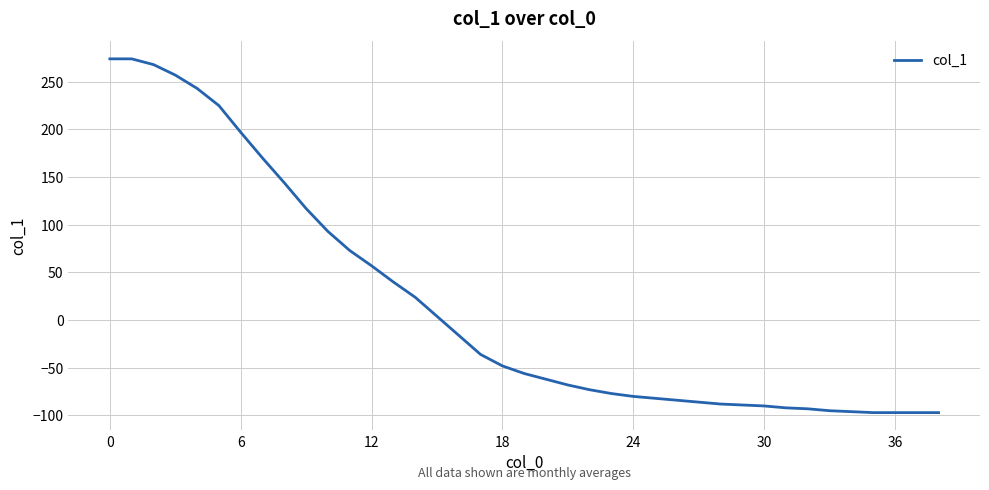

What is the average value?

17